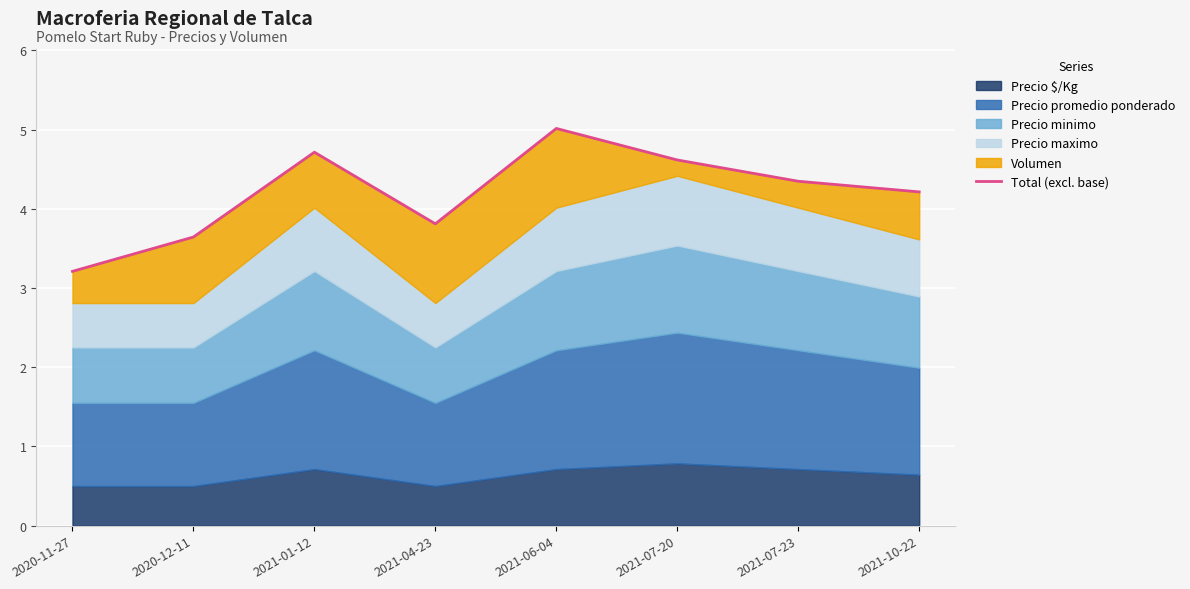

What is the ratio of the value at 2021-01-12 to the value at 2021-06-04?

0.9